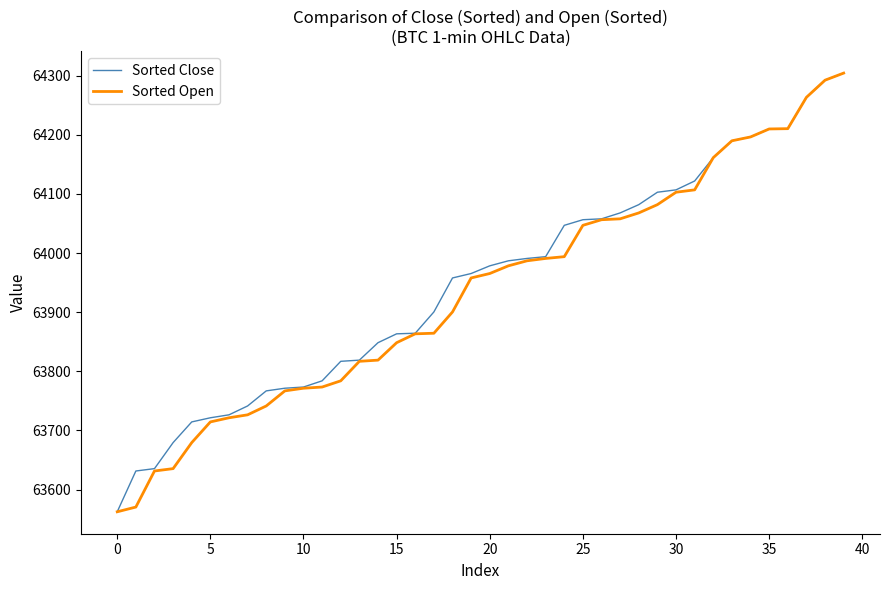

What is the highest value of the Sorted Close series?

64304.5